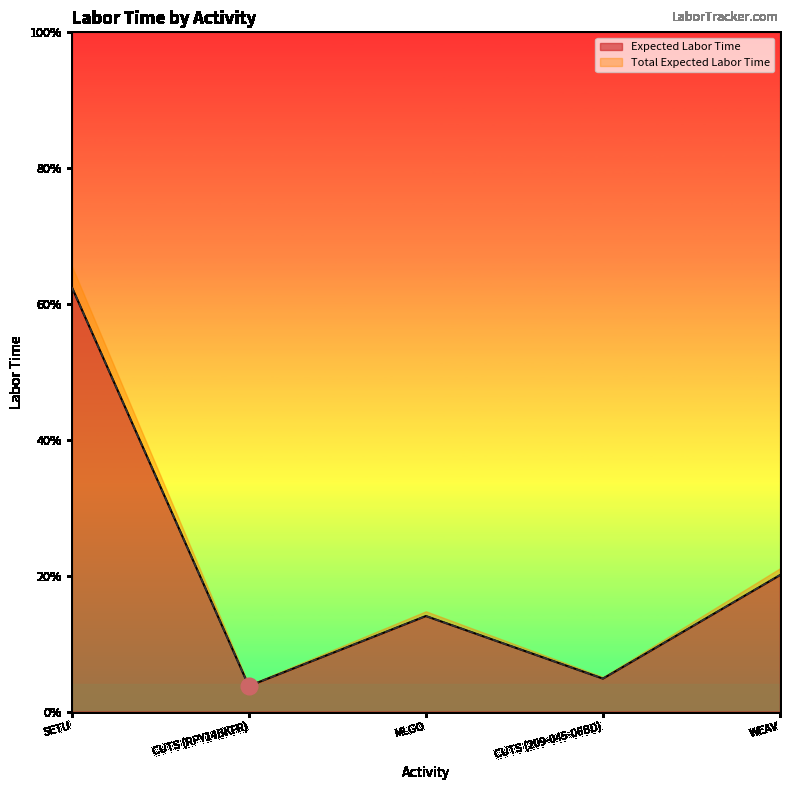

Is the value of Expected Labor Time at WEAV greater than the value of Total Expected Labor Time at CUTS (209-045-06BD)?

Yes